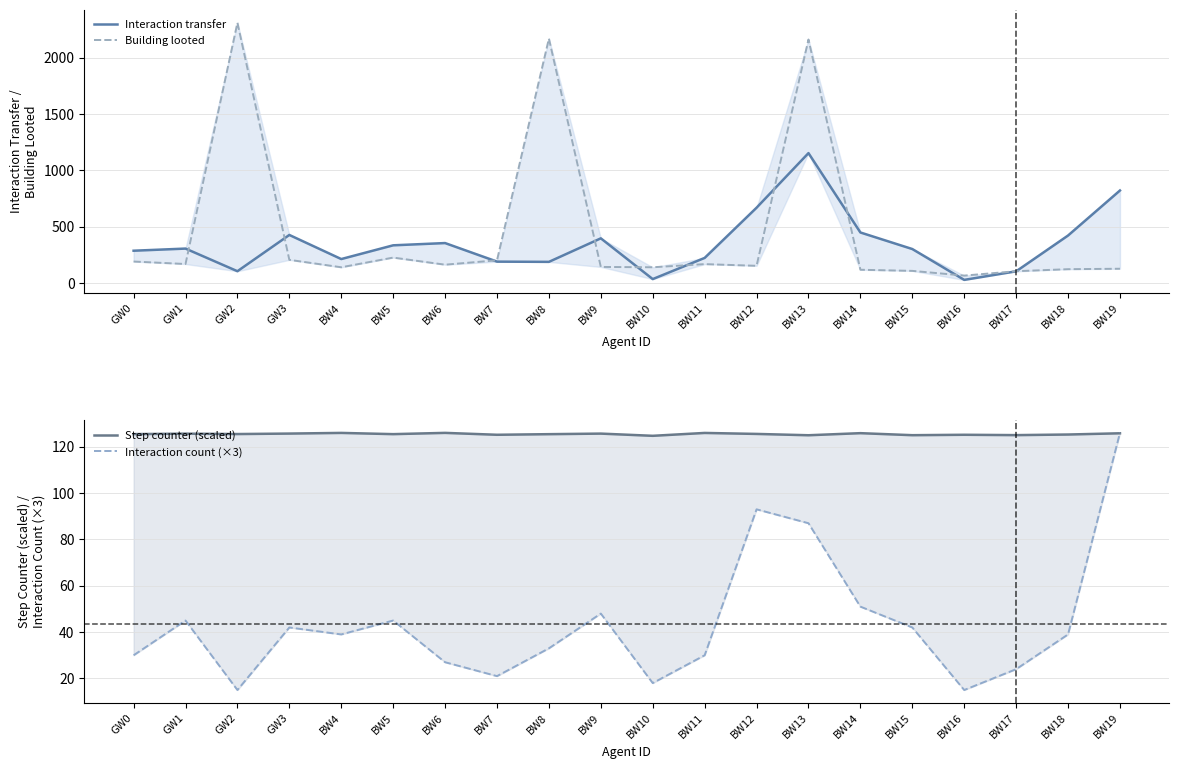

List the series in order of their overall mean, highest first.

Building looted, Interaction transfer, Step counter (scaled), Interaction count (×3)